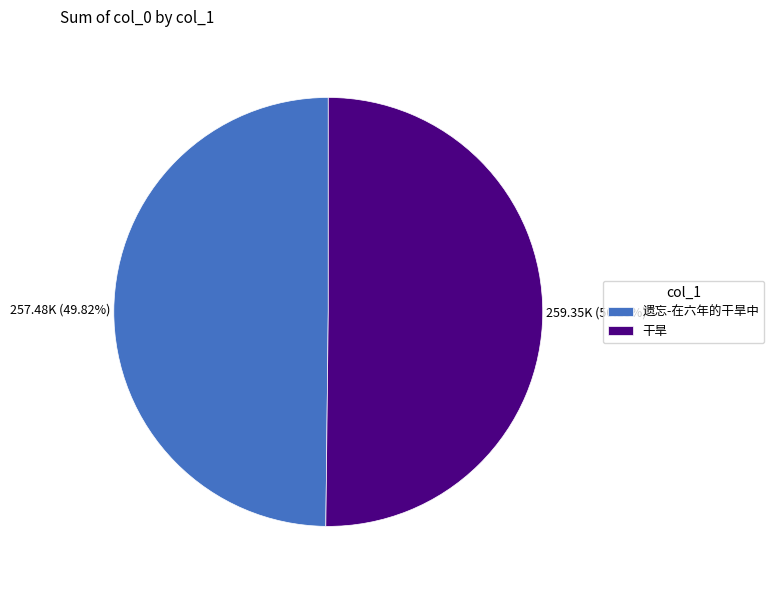

Does any single category account for the majority?

Yes